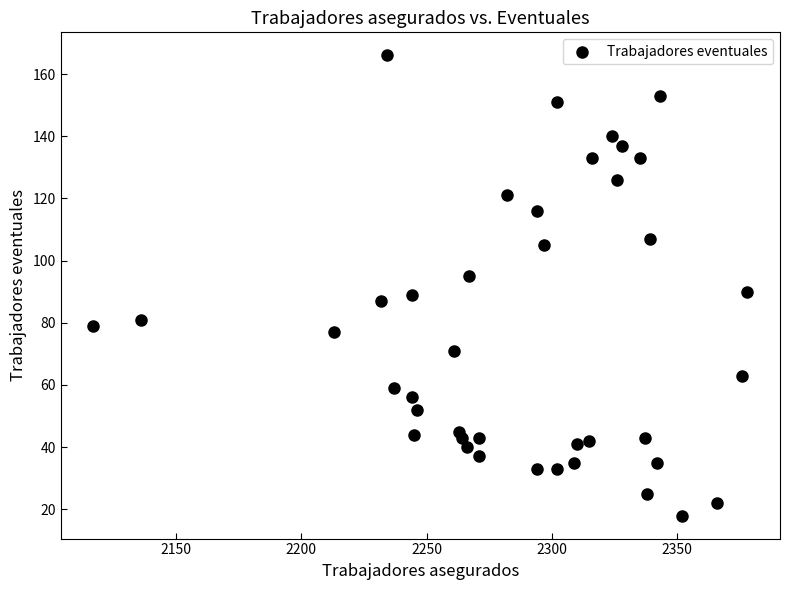

What is the range of Y values (max minus min)?

148